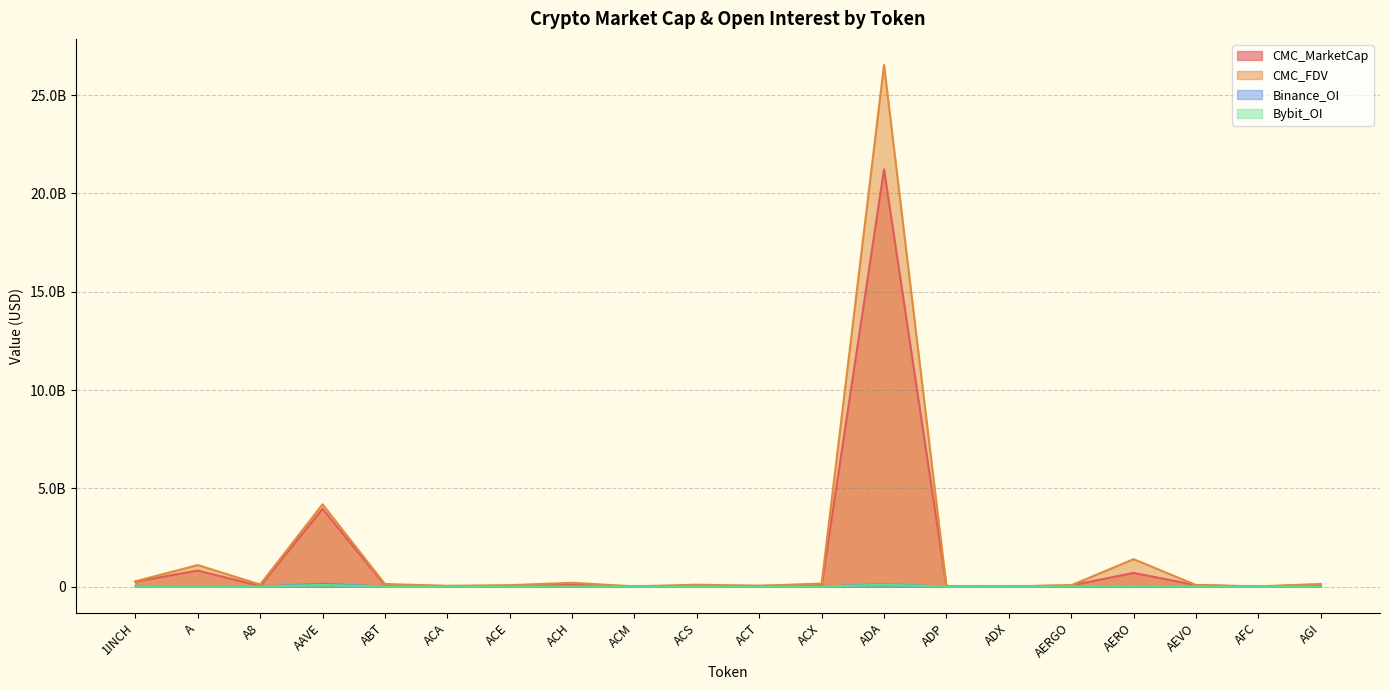

Reading right to left, what are all the values shown in this chart?

CMC_MarketCap: AGI=80207006	AFC=2879760	AEVO=74897140	AERO=698949133	AERGO=63729407	ADX=12397213	ADP=6922097	ADA=21228507639	ACX=69122775	ACT=40922375	ACS=46318094	ACM=6277353	ACH=95021811	ACE=33834383	ACA=30097517	ABT=70816908	AAVE=3955961264	A8=31988555	A=819773027	1INCH=253879739
CMC_FDV: AGI=135787300	AFC=13528397	AEVO=82951179	AERO=1397701449	AERGO=66892191	ADX=12559800	ADP=16681508	ADA=26534654833	ACX=156965650	ACT=40963860	ACS=99317531	ACM=15140911	ACH=193044459	ACE=75995746	ACA=41474297	ABT=133630984	AAVE=4186737695	A8=106733470	A=1096813645	1INCH=273664947
Binance_OI: AGI=0	AFC=0	AEVO=3356698	AERO=9072637	AERGO=0	ADX=0	ADP=0	ADA=122847739	ACX=2243623	ACT=9998229	ACS=0	ACM=0	ACH=4259025	ACE=2044660	ACA=0	ABT=0	AAVE=145682853	A8=0	A=8607571	1INCH=3779052
Bybit_OI: AGI=2239065	AFC=0	AEVO=3293086	AERO=14195506	AERGO=8005758	ADX=0	ADP=0	ADA=100456671	ACX=449116	ACT=2641129	ACS=0	ACM=0	ACH=2811671	ACE=612763	ACA=0	ABT=0	AAVE=89087745	A8=851774	A=3271387	1INCH=3280896